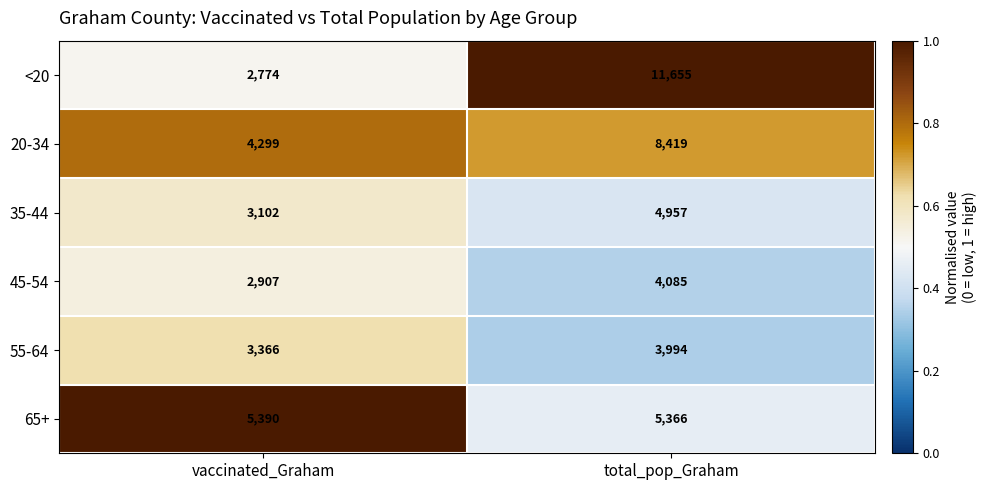

Rank the series by their maximum value, from highest to lowest.

<20, 20-34, 65+, 35-44, 45-54, 55-64